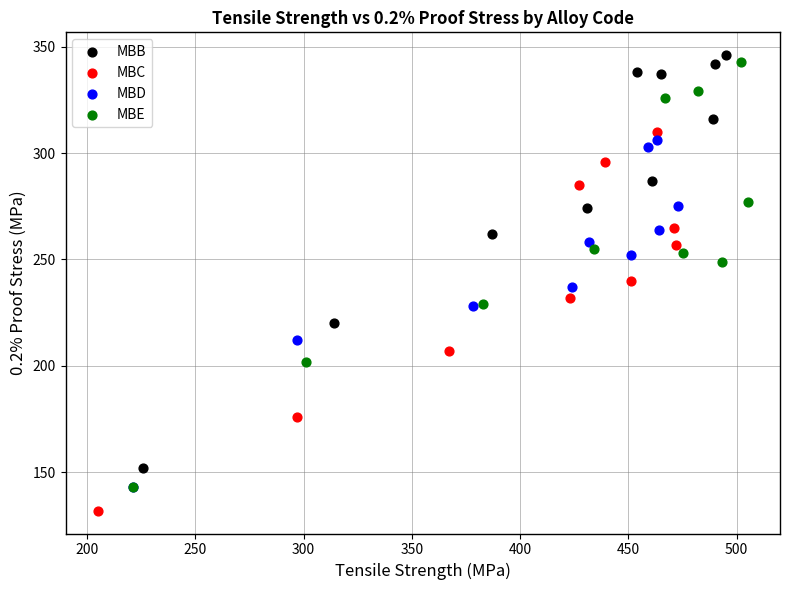

Which series contains the lowest Y value?

MBC